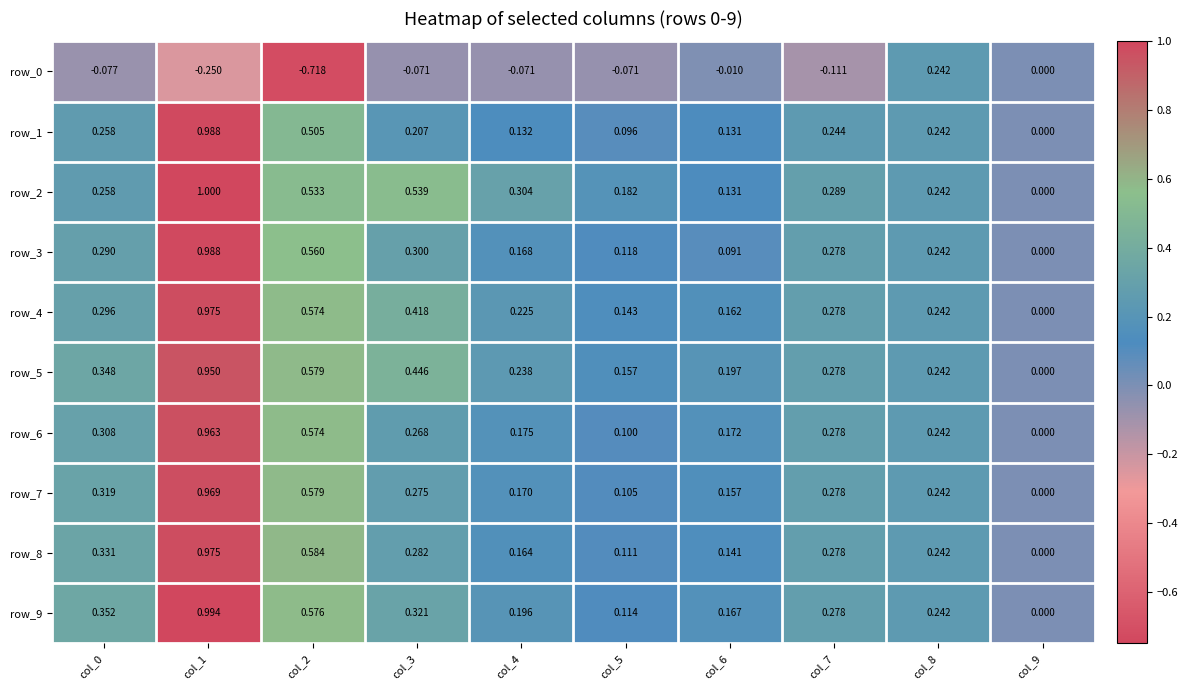

Which series changed the most between col_1 and col_5?

row_1